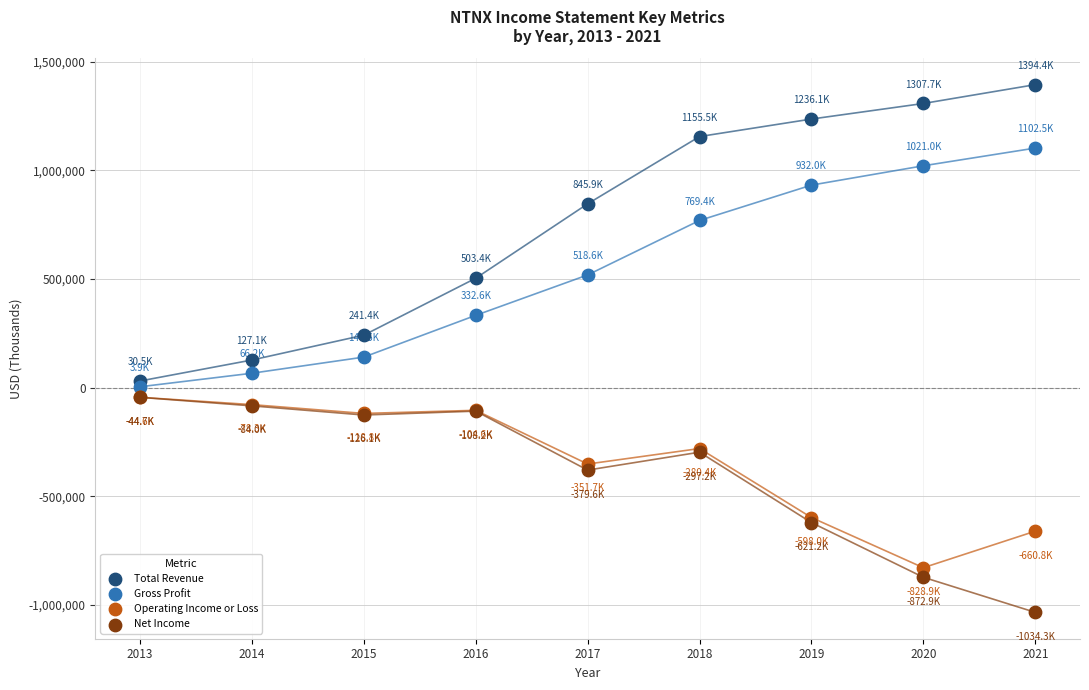

Which series contains the lowest Y value?

Net Income